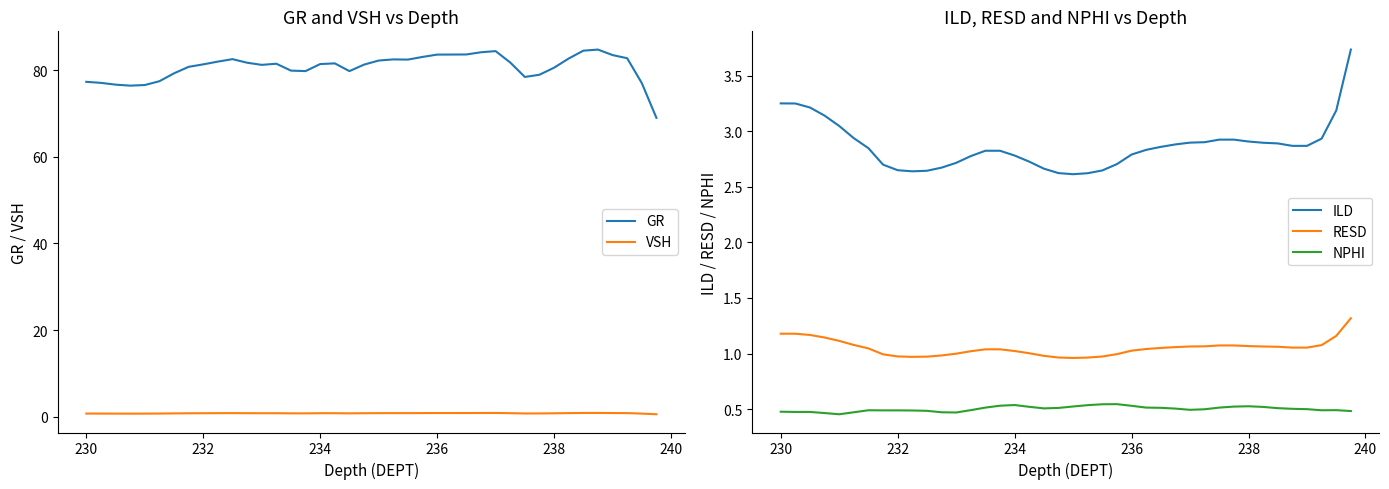

Rank the series by their maximum value, from lowest to highest.

NPHI, VSH, RESD, ILD, GR